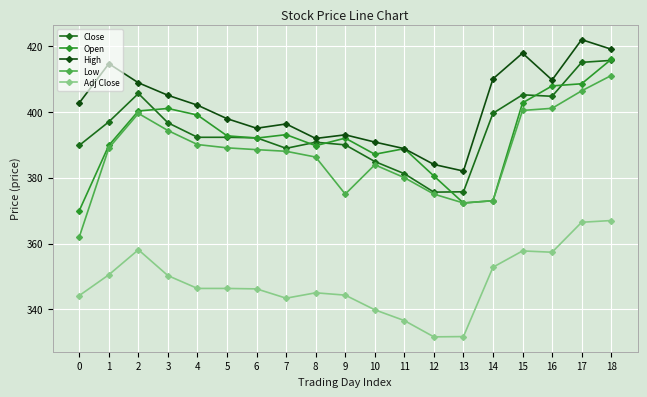

How many categories are shown in the chart?

19